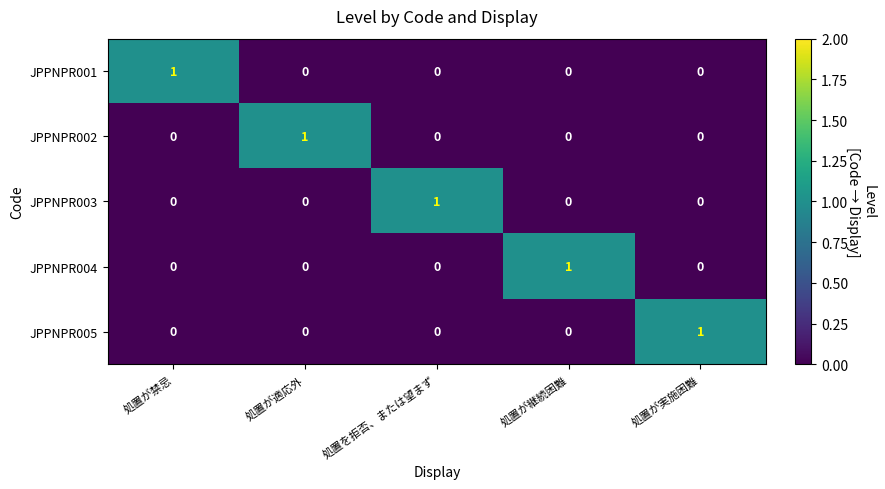

True or false: JPPNPR005 has a value of 0 at 処置が実施困難.

False